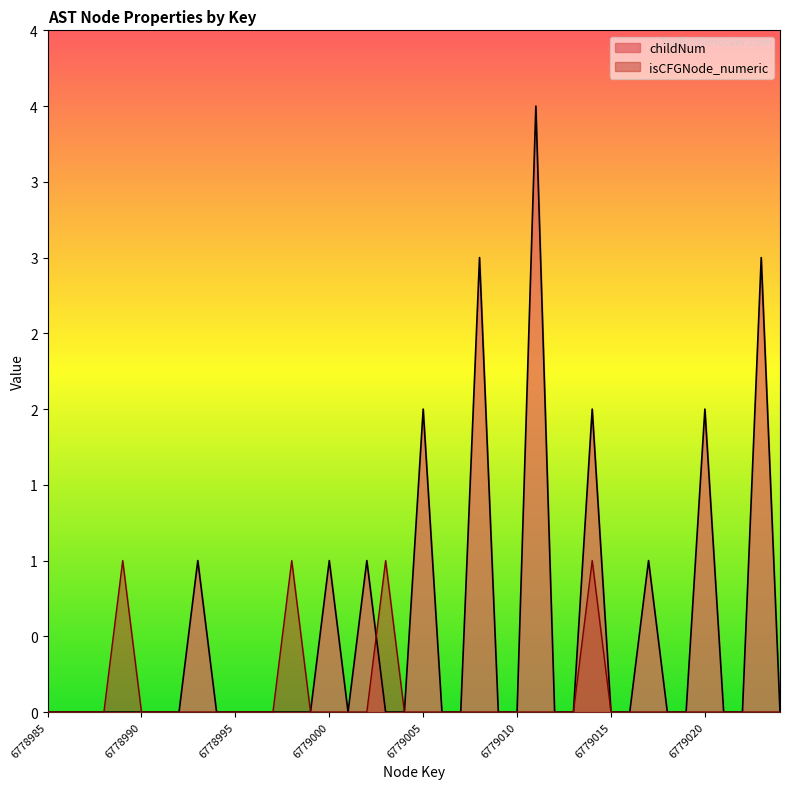

Between 6779014 and 6779016, which series saw the biggest shift?

childNum